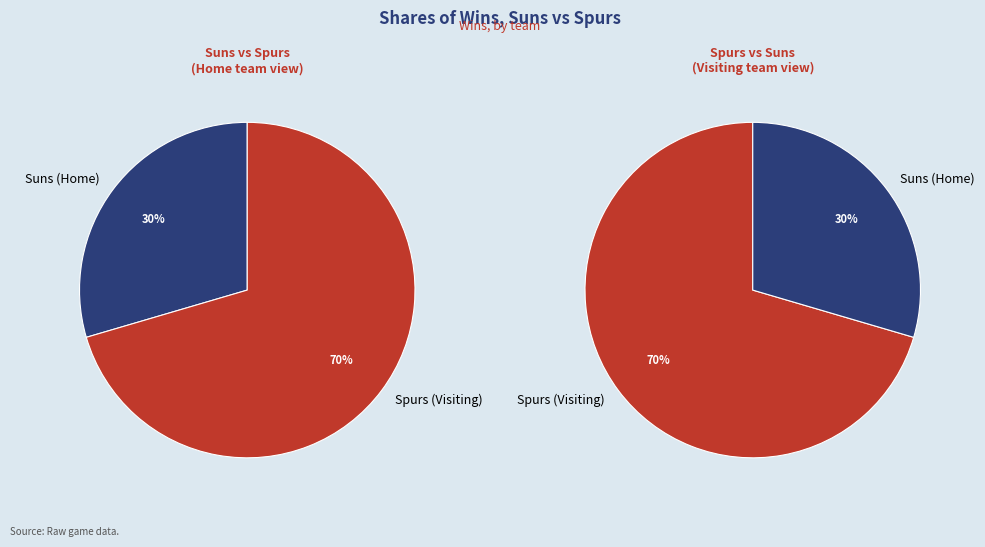

What is the largest slice in the pie chart?

Spurs (Visiting)